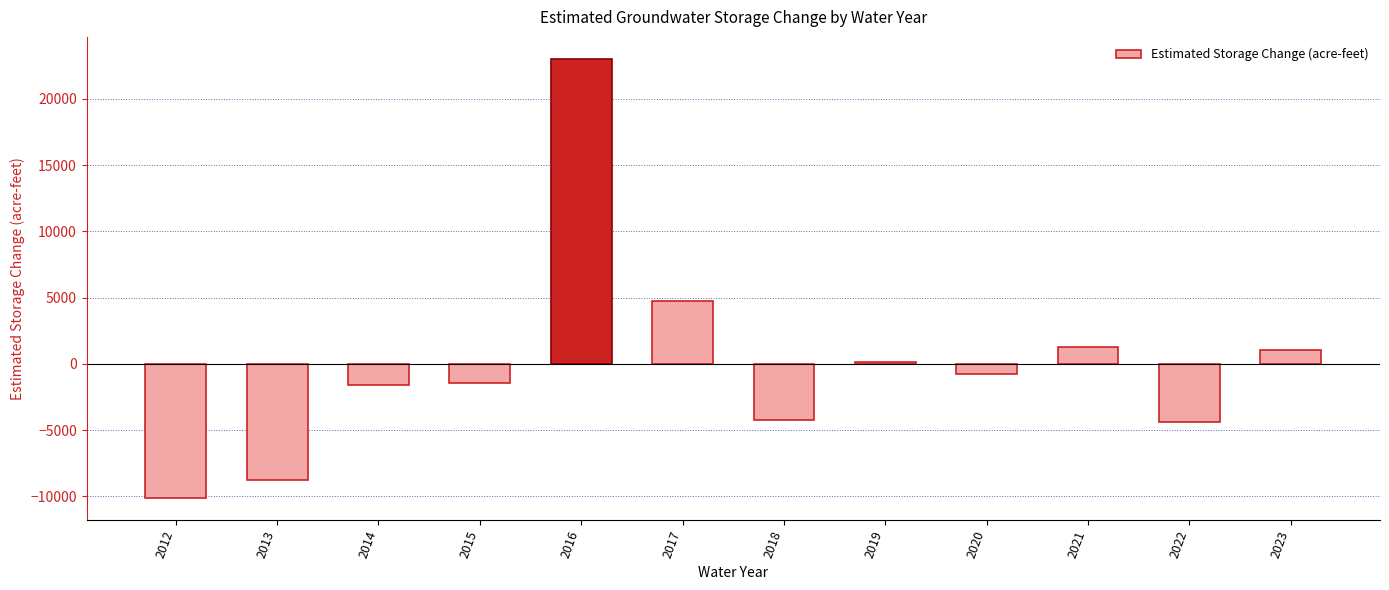

At which label is the value closest to 6445?

2017